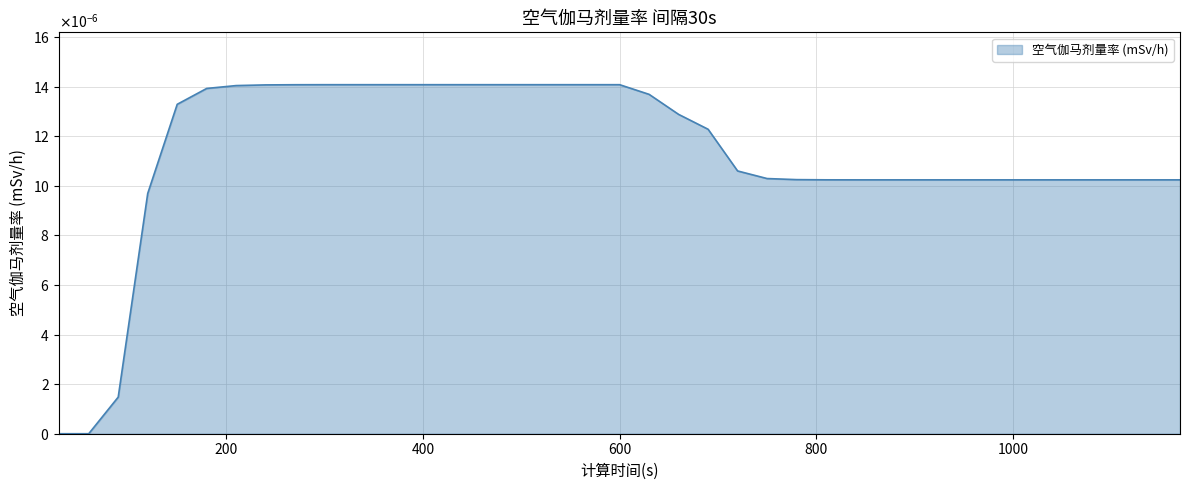

Does the chart display data point markers on the line(s)?

No